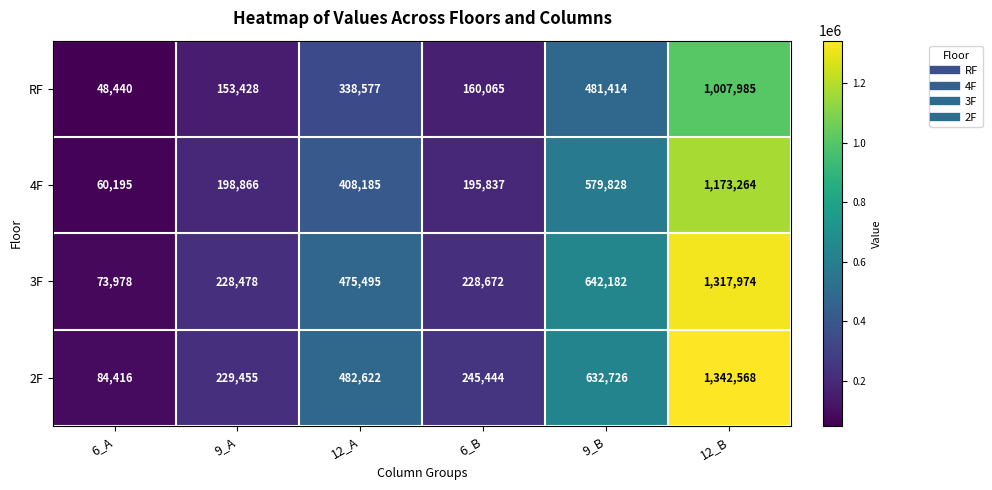

Rank the series by their maximum value, from highest to lowest.

2F, 3F, 4F, RF